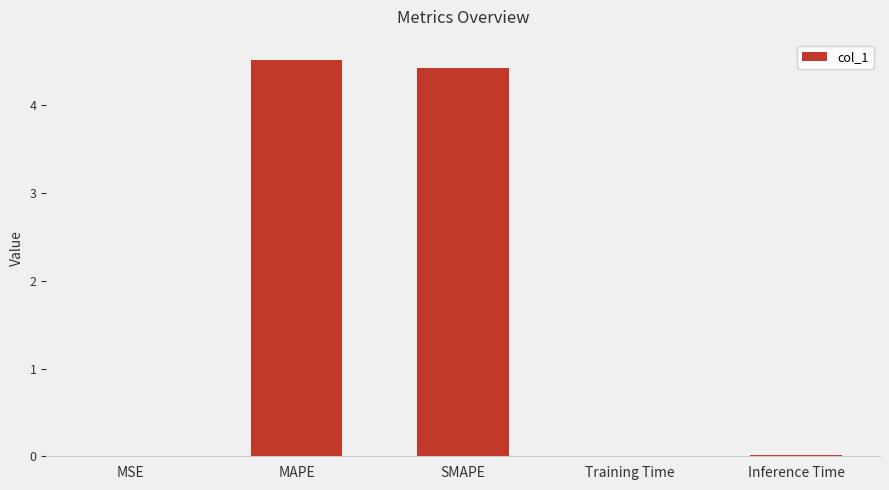

Are the bars horizontal?

No